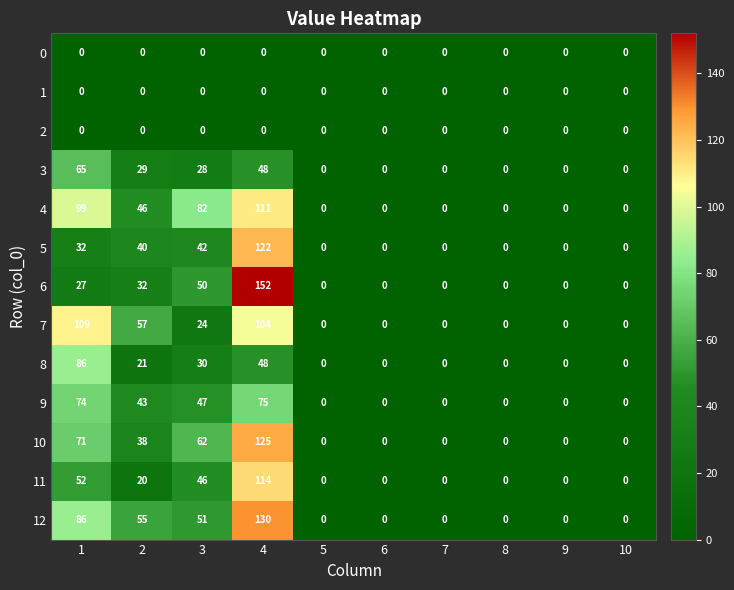

What is the difference between the maximum and second lowest values in the 8 series?

86